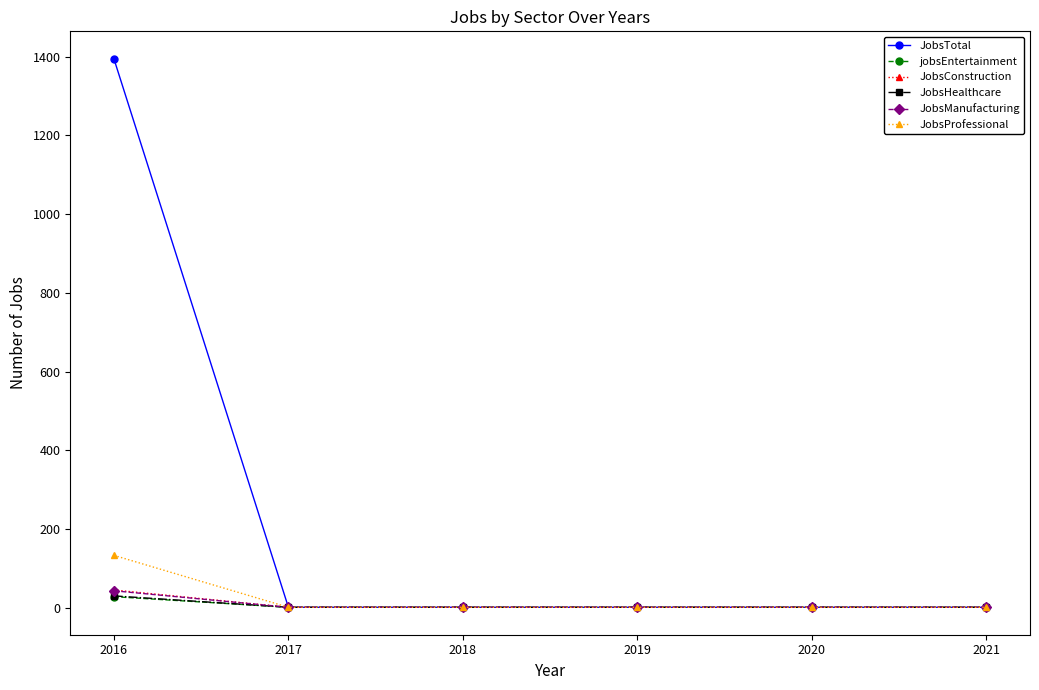

How many values in the jobsEntertainment series exceed 1?

1